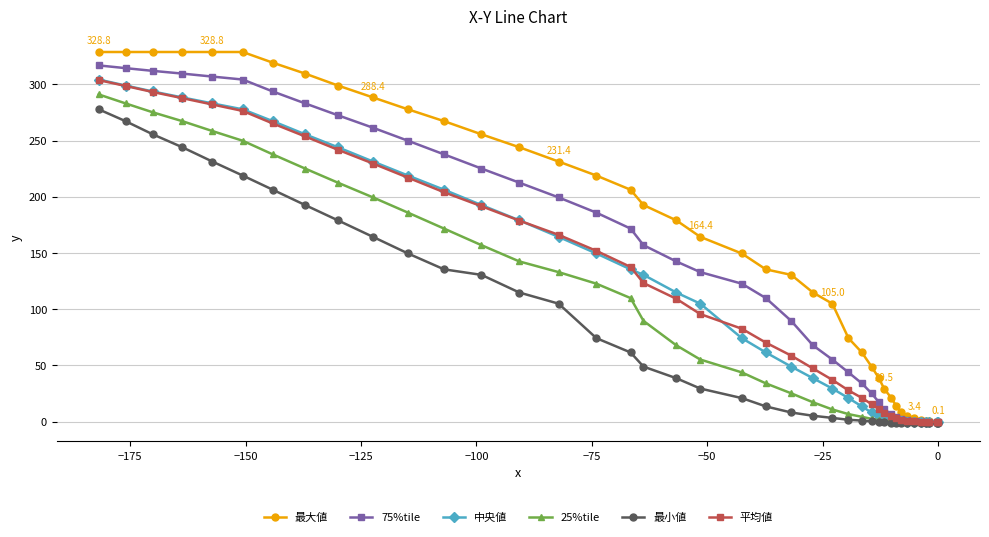

True or false: 中央値 and 25%tile intersect in this chart.

False